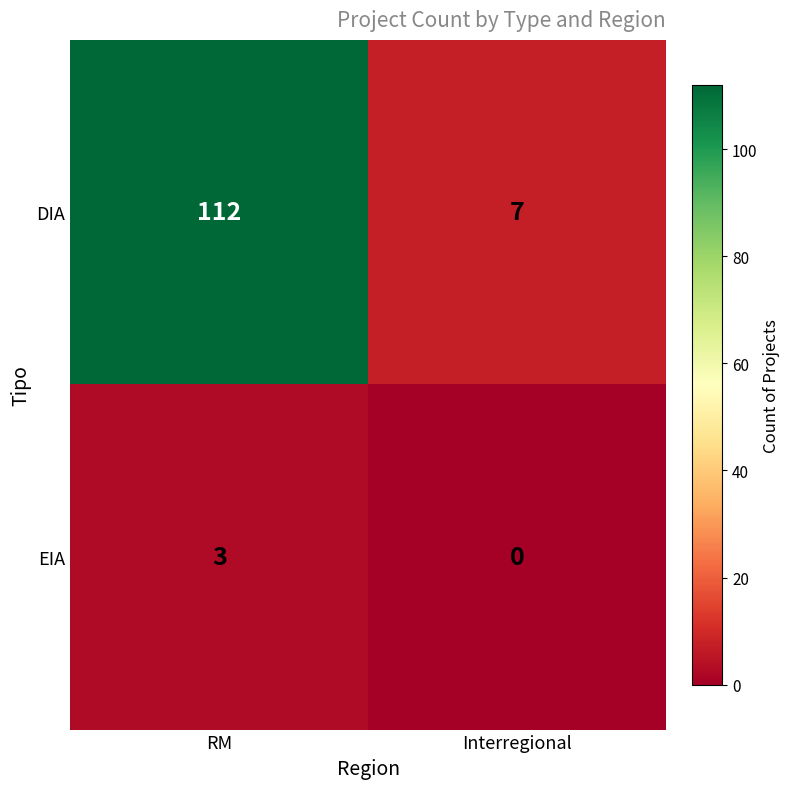

True or false: DIA has a value of 7 at Interregional.

True